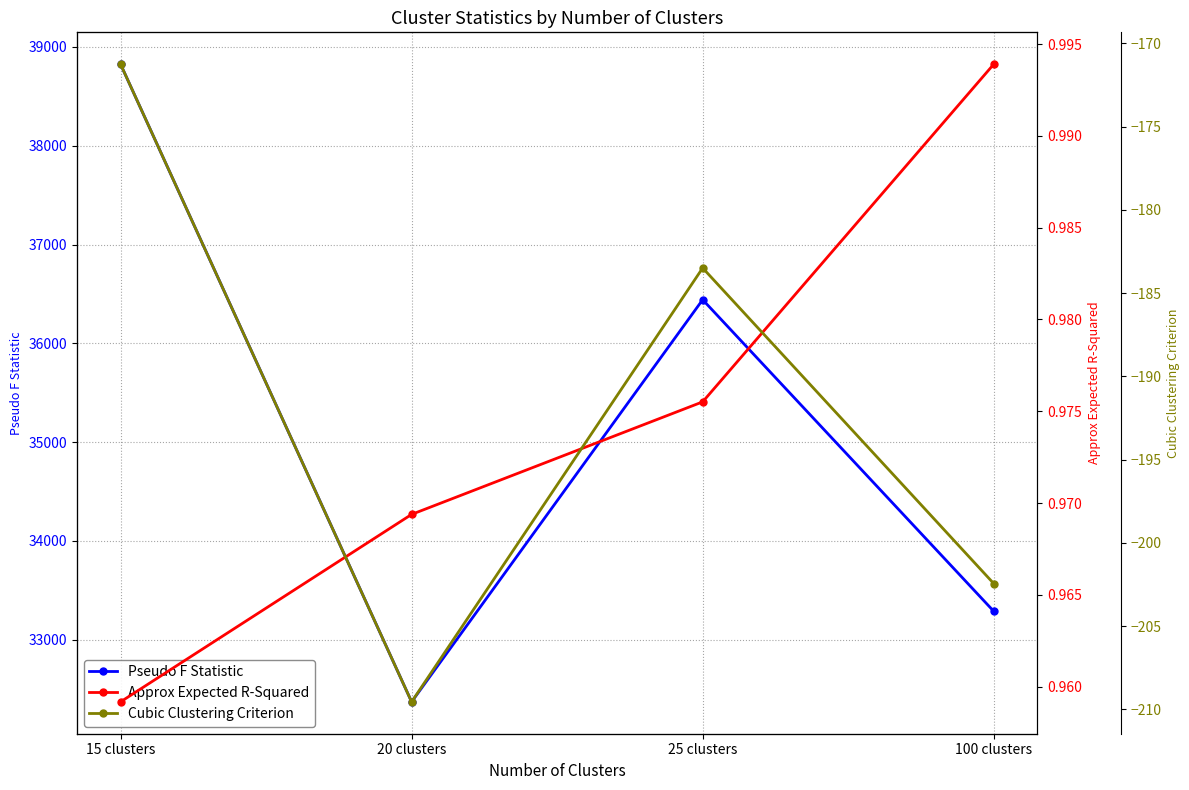

Is it true that Pseudo F Statistic equals 32371.4 at 20 clusters?

True